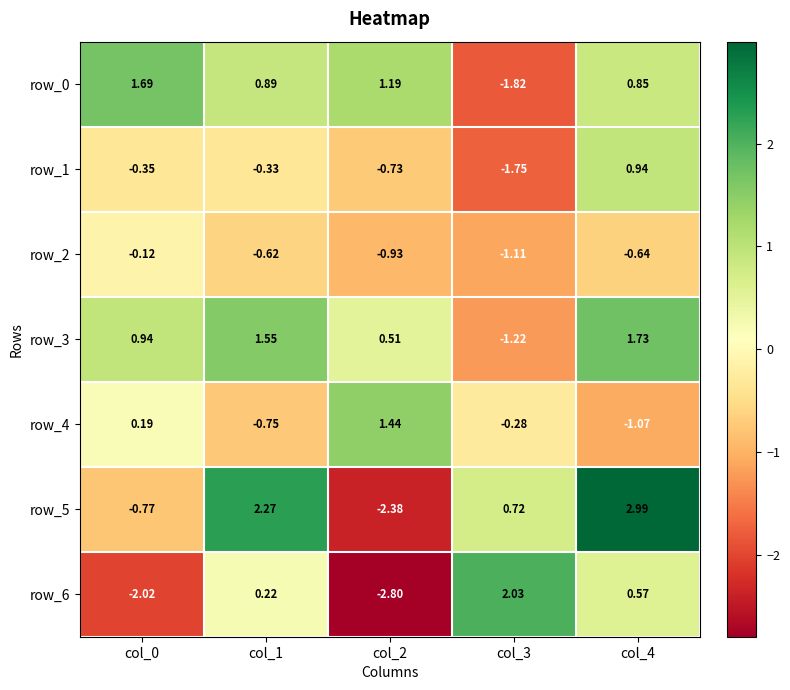

How many negative values does the row_1 series have?

4